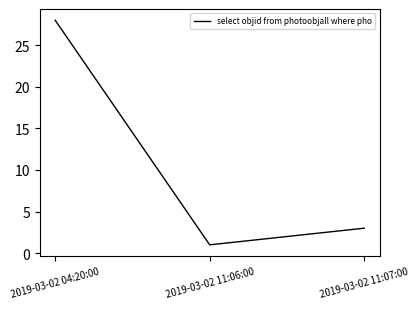

How many lines are shown in the chart?

1